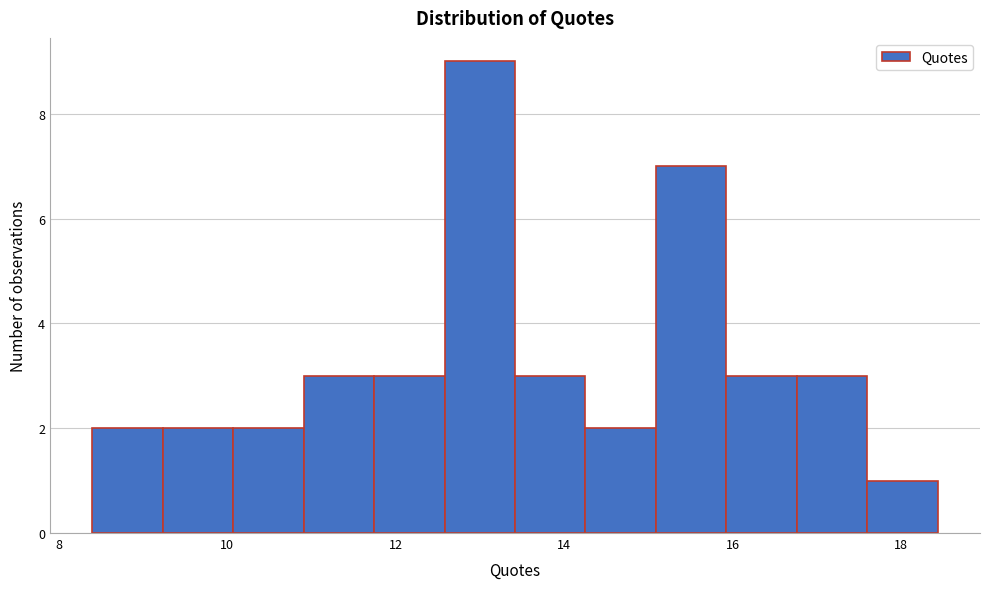

Reading left to right, list every bar in this chart as the range it spans on the x-axis followed by its height. Neither the bar edges nor the heights are printed on the chart, so give them approximately, as read against the axes.

8.4 to 9.2: 2
9.2 to 10.0: 2
10.0 to 11.0: 2
11.0 to 11.8: 3
11.8 to 12.6: 3
12.6 to 13.4: 9
13.4 to 14.2: 3
14.2 to 15.0: 2
15.0 to 16.0: 7
16.0 to 16.8: 3
16.8 to 17.6: 3
17.6 to 18.4: 1